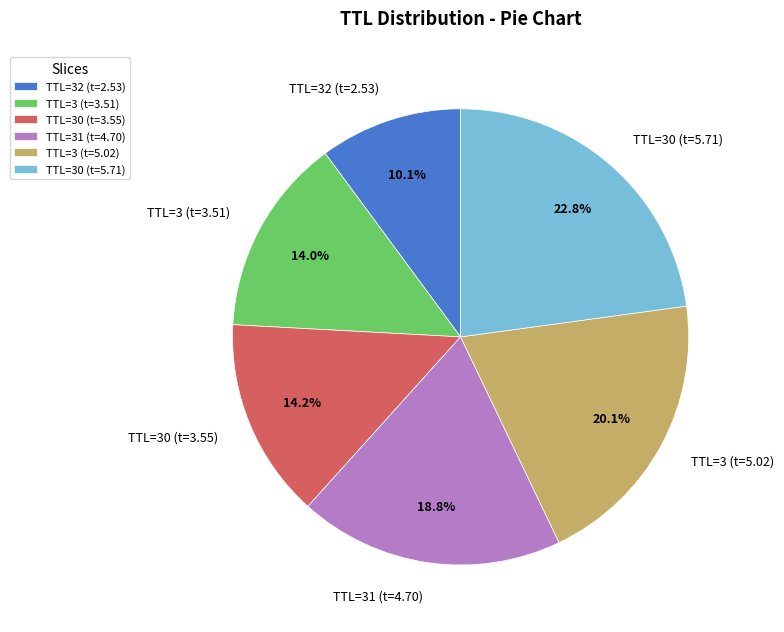

What is the ratio of the value at TTL=30 (t=3.55) to the value at TTL=3 (t=3.51)?

1.0